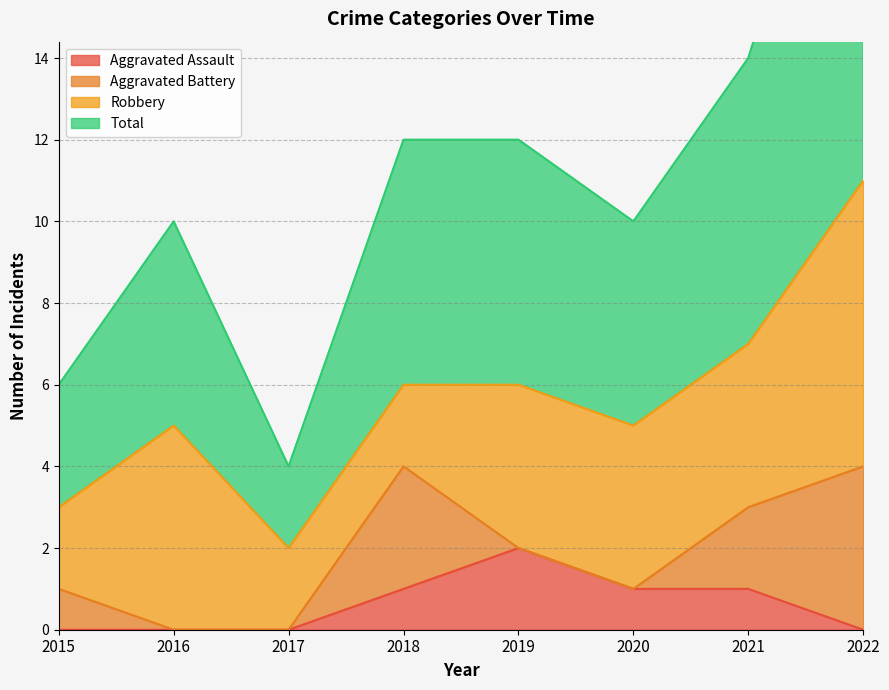

Is it true that Total equals 13 at 2016?

False